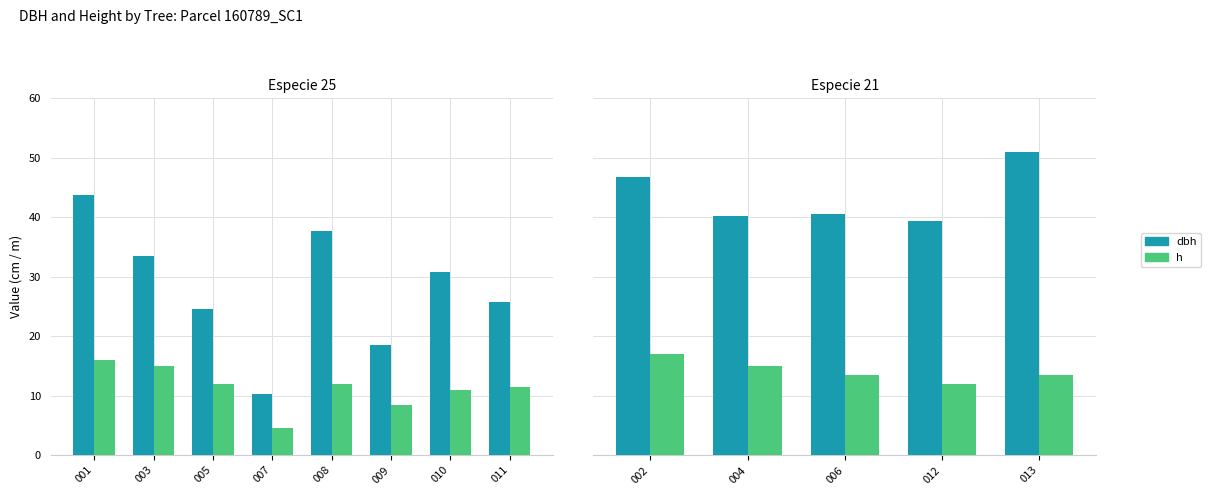

Where is dbh nearest to the value 45?

002